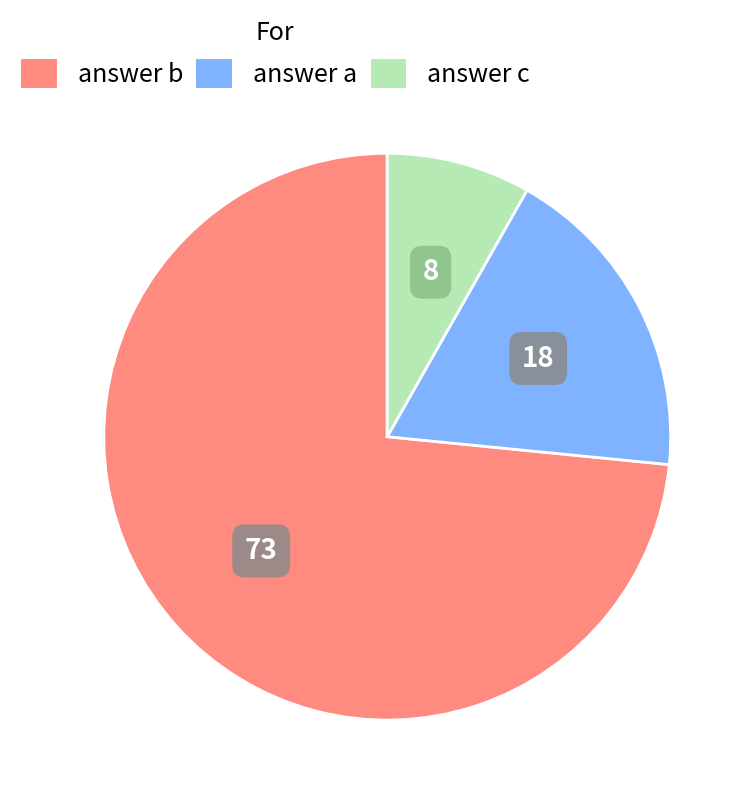

Does any single category account for the majority?

Yes